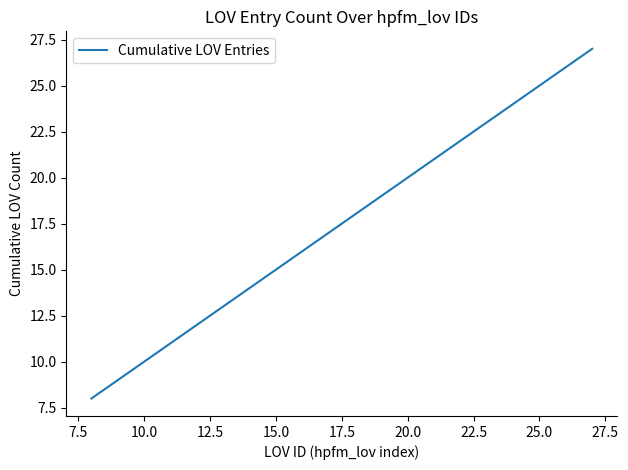

What is the maximum value shown in the chart?

27